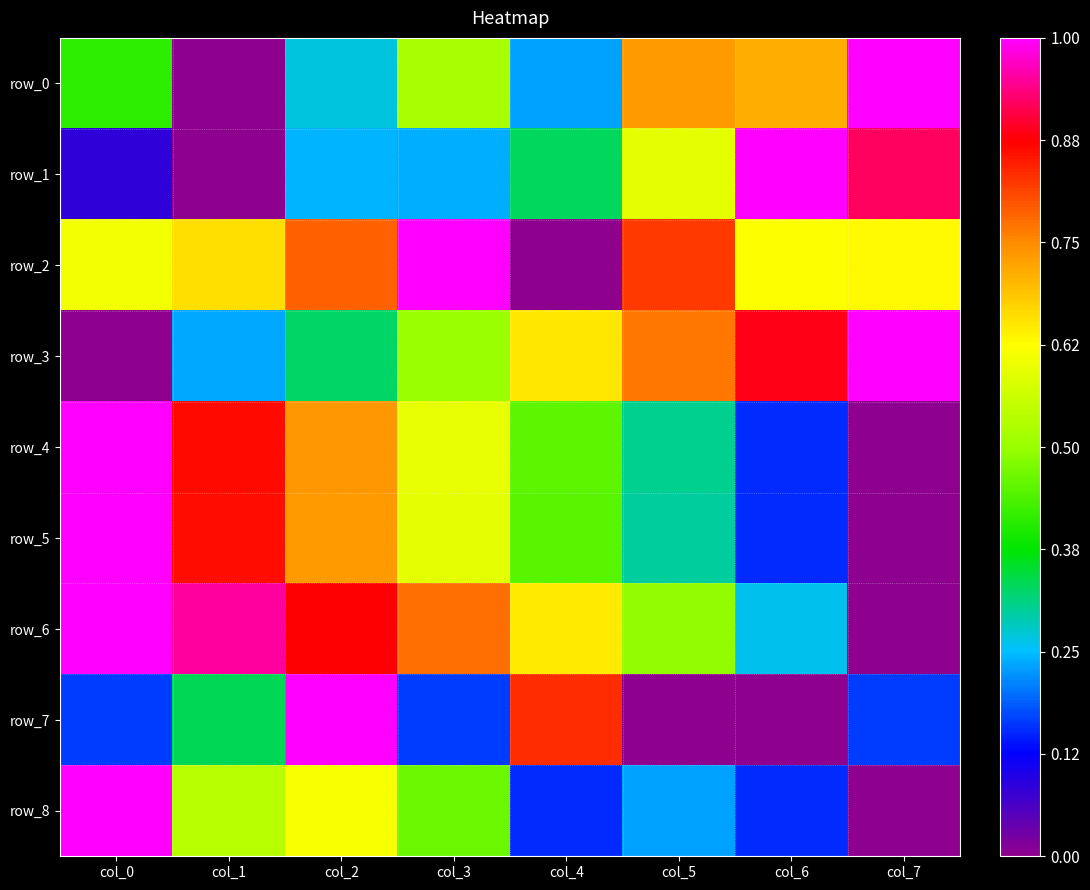

Between col_1 and col_4, which is larger?

col_4